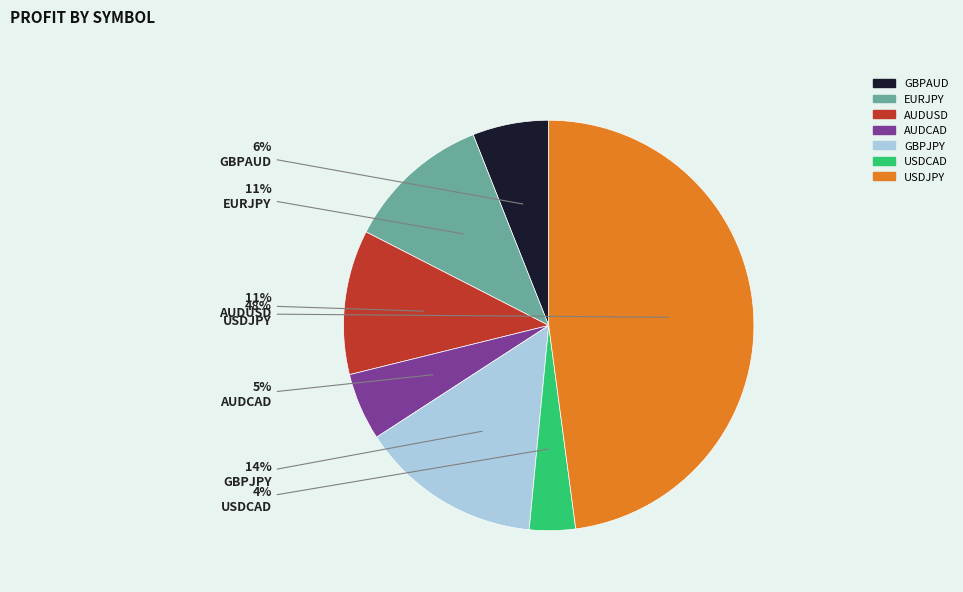

Does any single category account for the majority?

No